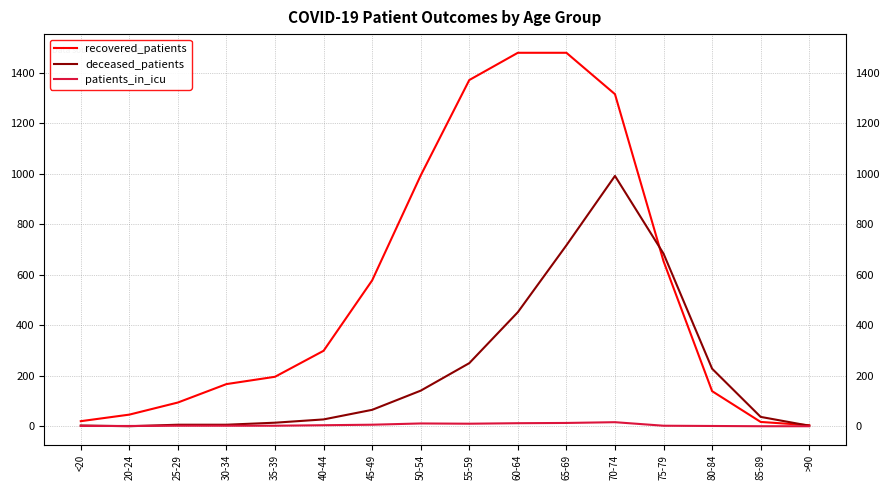

What is the sum of the recovered_patients values at 55-59 and 45-49?

1950